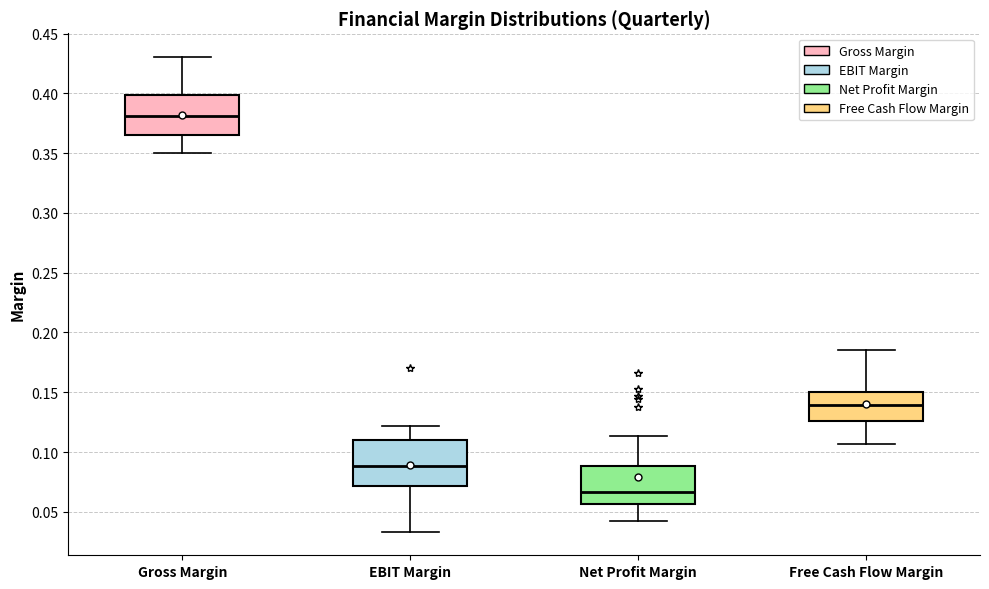

Where is the upper edge of the box for Free Cash Flow Margin on the y-axis? The values are not printed on the chart, so give them approximately, as read against the axis.

0.150